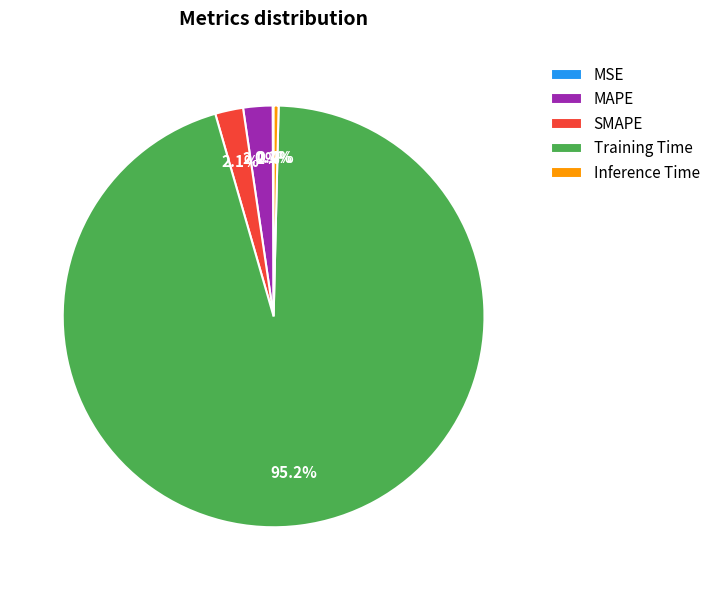

What portion of the pie excludes MAPE?

97.8%